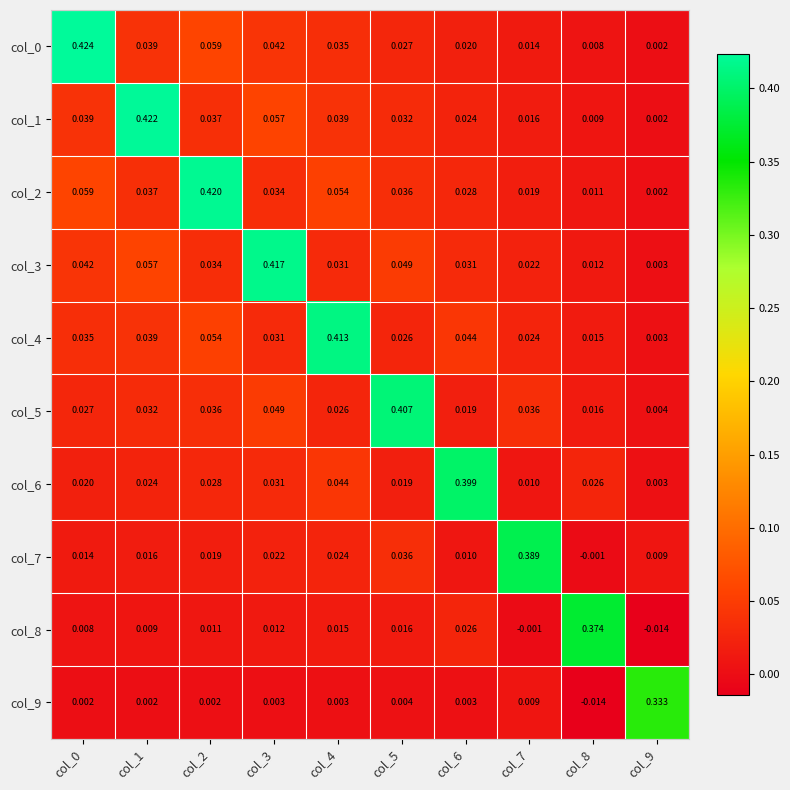

Is the value of col_2 at col_0 greater than the value of col_7 at col_6?

Yes